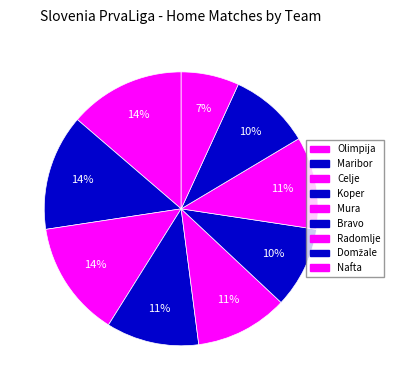

Which category has the smallest portion of the pie?

Nafta